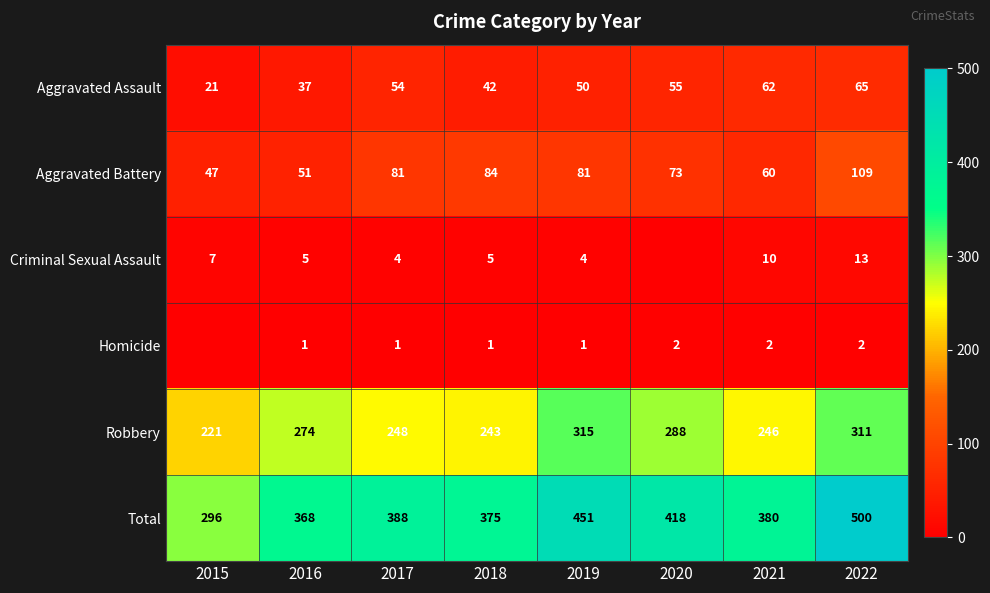

The value of Aggravated Assault at 2015 is 21. True or false?

True